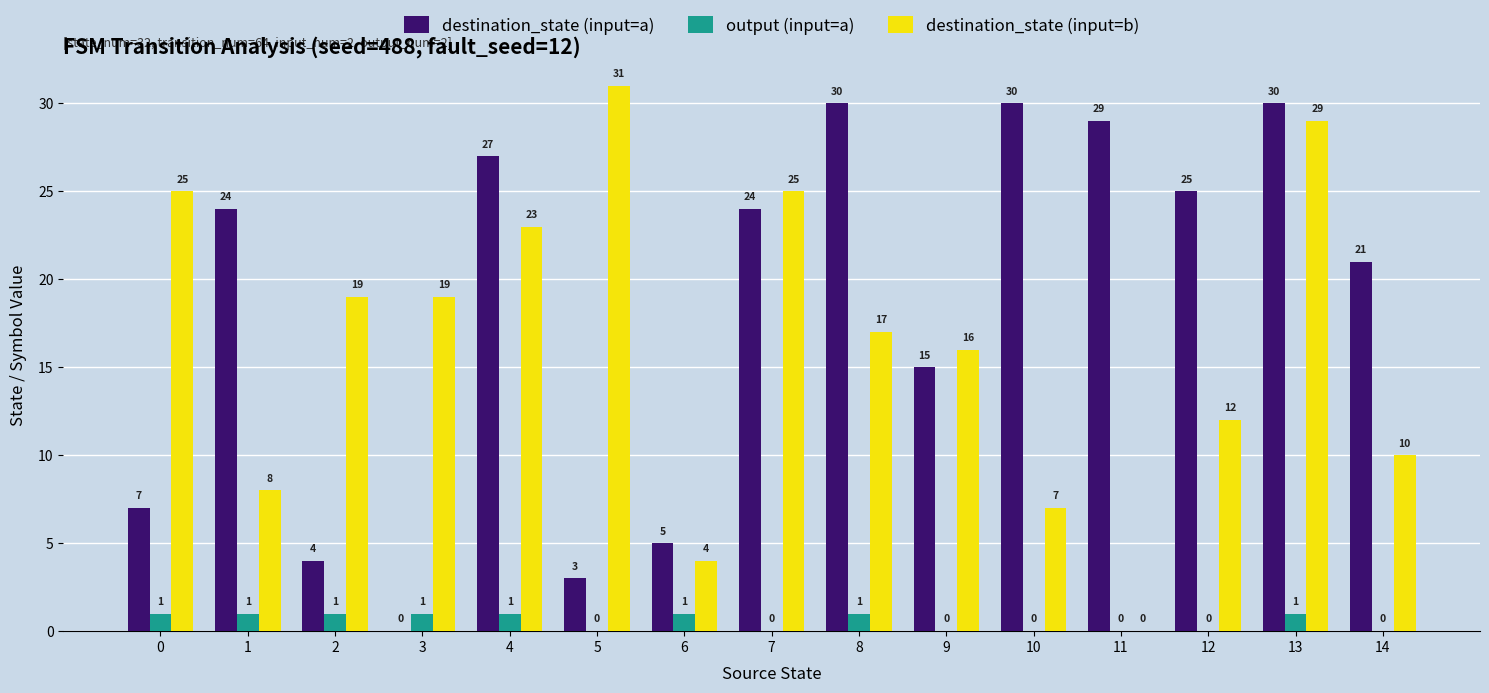

How many positive values does the destination_state (input=b) series have?

14